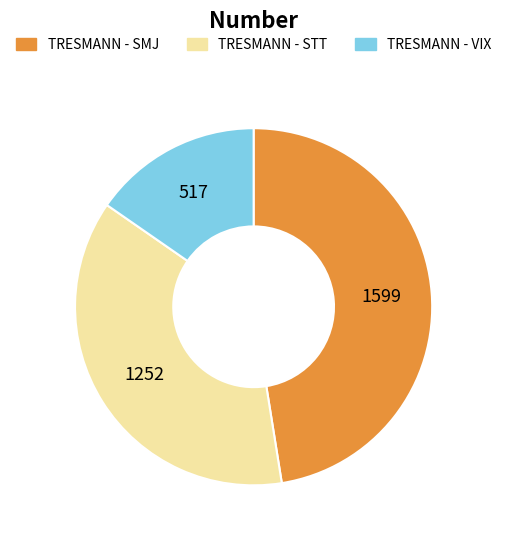

Combined, do TRESMANN - VIX and TRESMANN - STT account for over 50%?

Yes